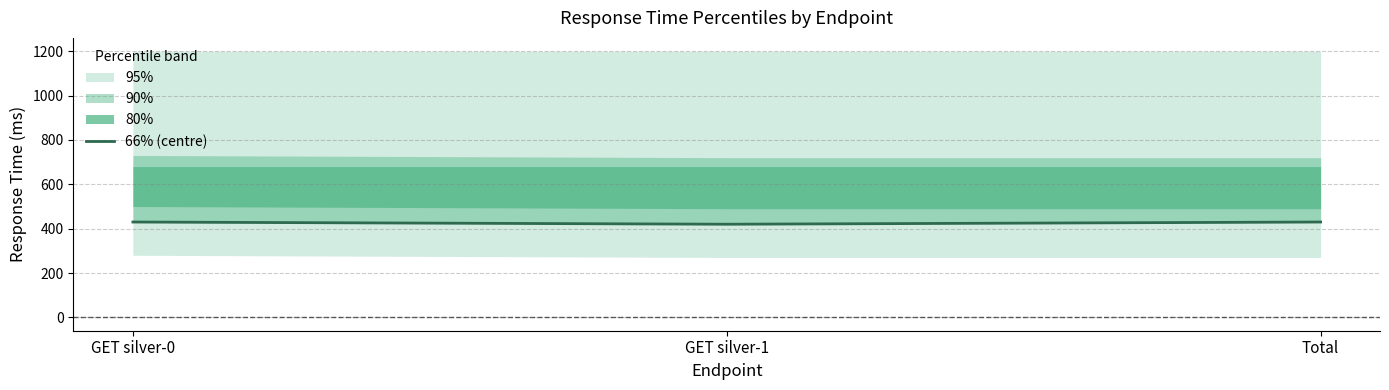

Approximately how many times larger is the value at GET silver-1 compared to GET silver-0?

1.0